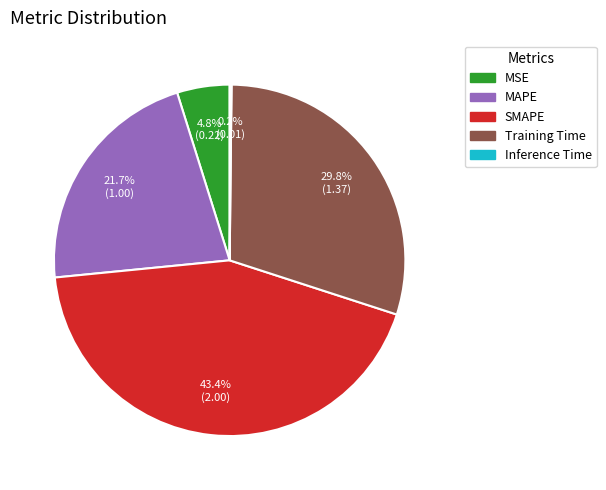

To the nearest percent, what portion does SMAPE represent?

43%